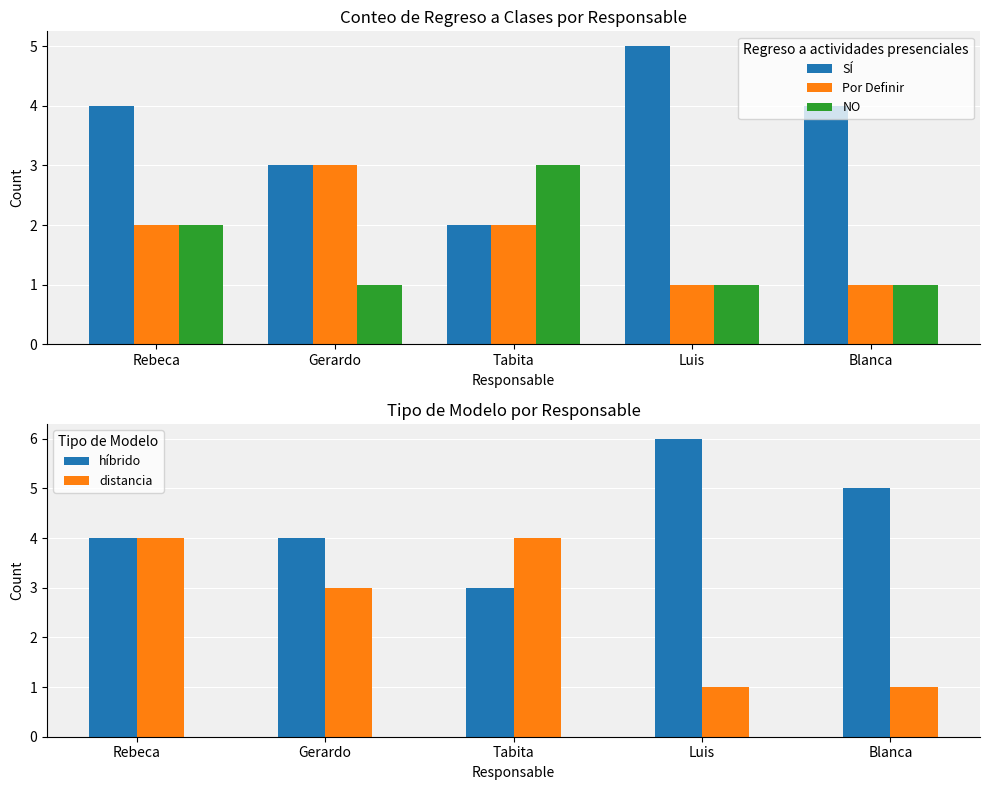

How many series are shown in this chart?

5